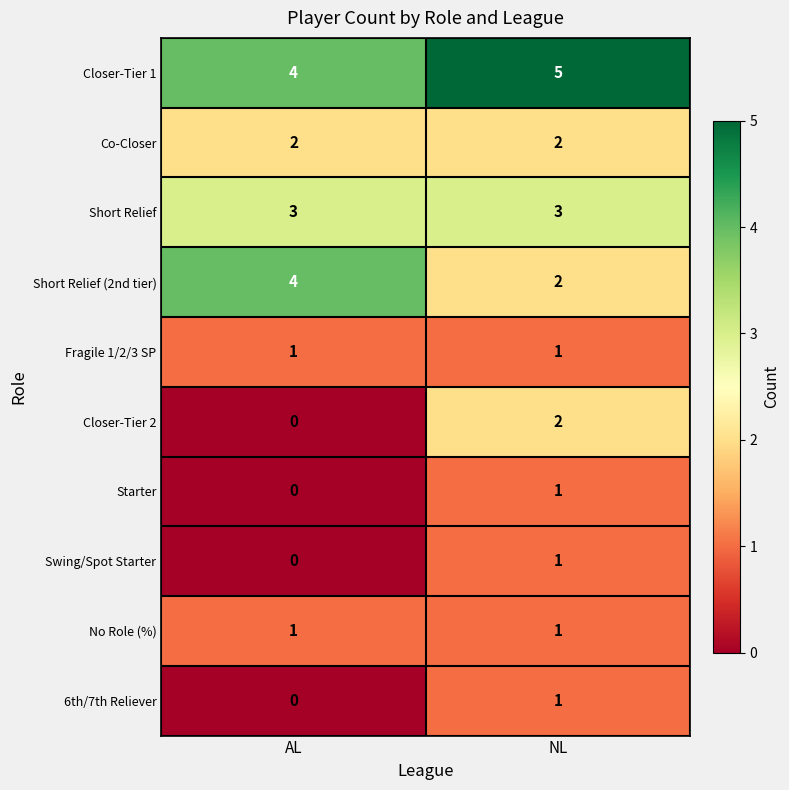

Reading left to right, transcribe all the data shown in this chart.

Closer-Tier 1: AL=4	NL=5
Co-Closer: AL=2	NL=2
Short Relief: AL=3	NL=3
Short Relief (2nd tier): AL=4	NL=2
Fragile 1/2/3 SP: AL=1	NL=1
Closer-Tier 2: AL=0	NL=2
Starter: AL=0	NL=1
Swing/Spot Starter: AL=0	NL=1
No Role (%): AL=1	NL=1
6th/7th Reliever: AL=0	NL=1